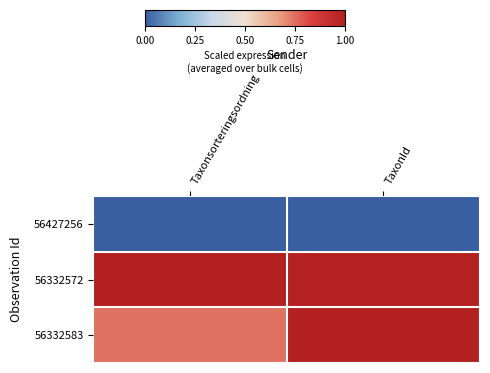

At how many categories does at least one series exceed 0?

2